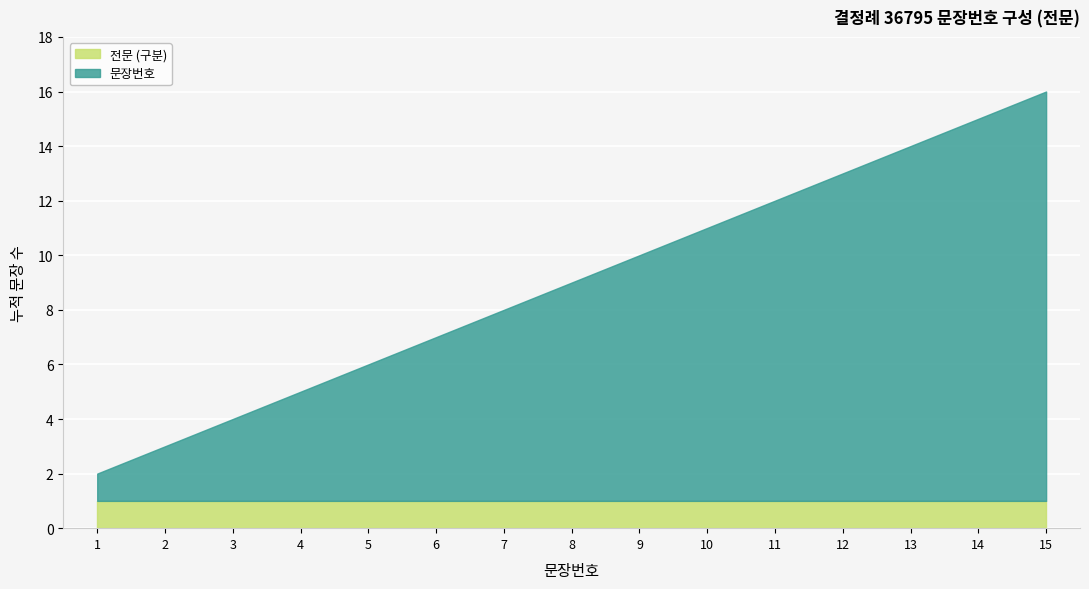

At which category is the sum across all series the highest?

15